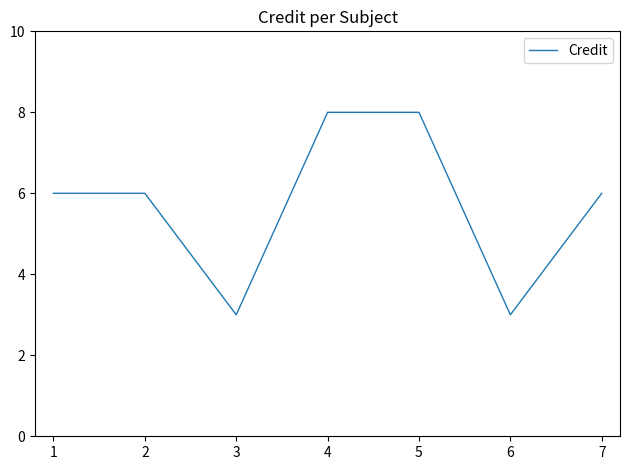

The chart shows a value of 10 at 1. True or false?

False